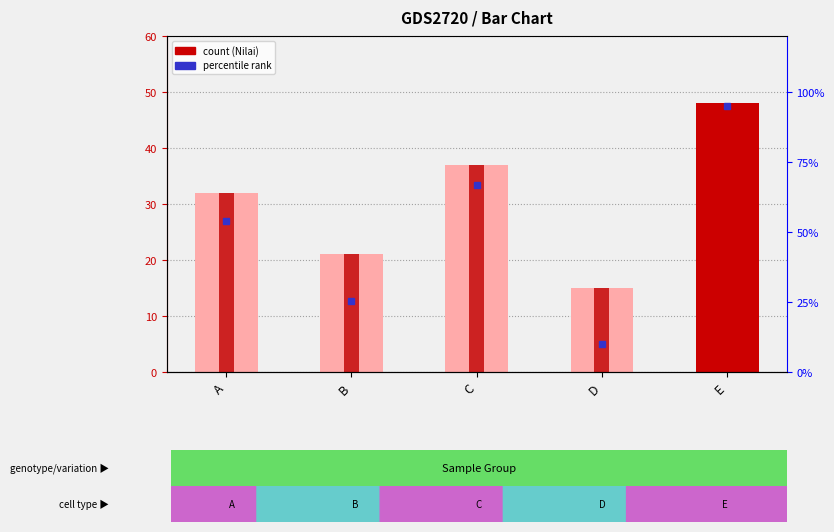

What is the ratio of the value at C to the value at A?

1.2